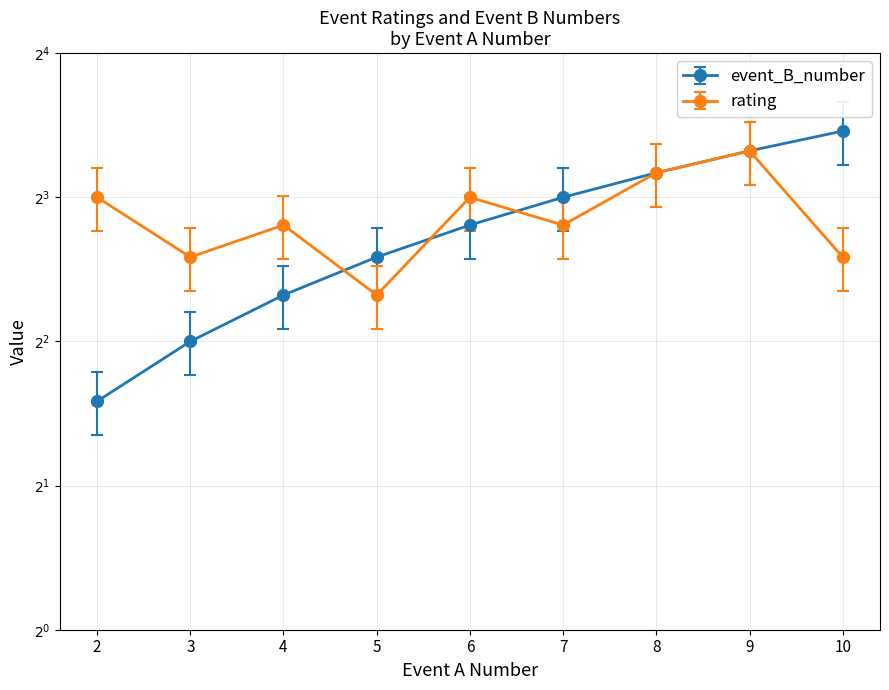

Reading left to right, extract all data points from this chart.

event_B_number: 2=3.0	3=4.0	4=5.0	5=6.0	6=7.0	7=8.0	8=9.0	9=10.0	10=11.0
rating: 2=9.2	3=6.9	4=8.1	5=5.8	6=9.2	7=8.1	8=10.3	9=11.5	10=6.9